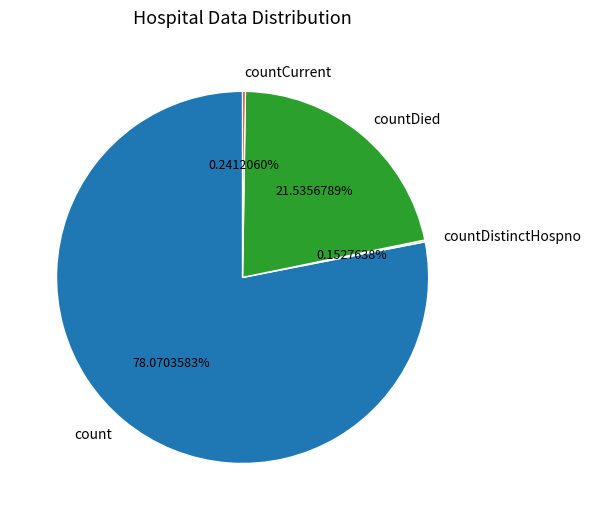

Combined, do count and countDied account for over 50%?

Yes